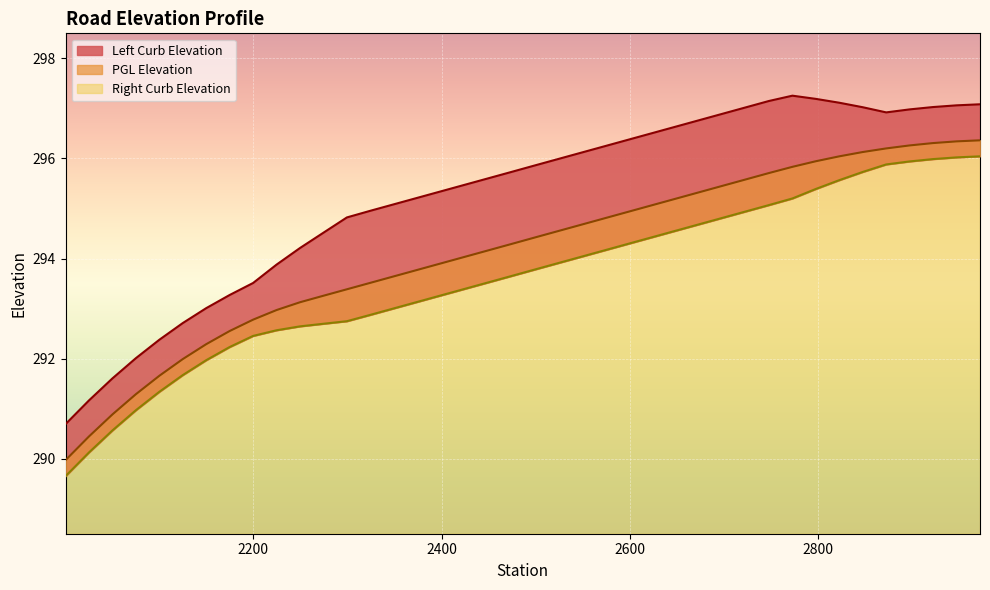

What is the difference between the Left Curb Elevation values at 2125.11 and 2897.02?

4.3